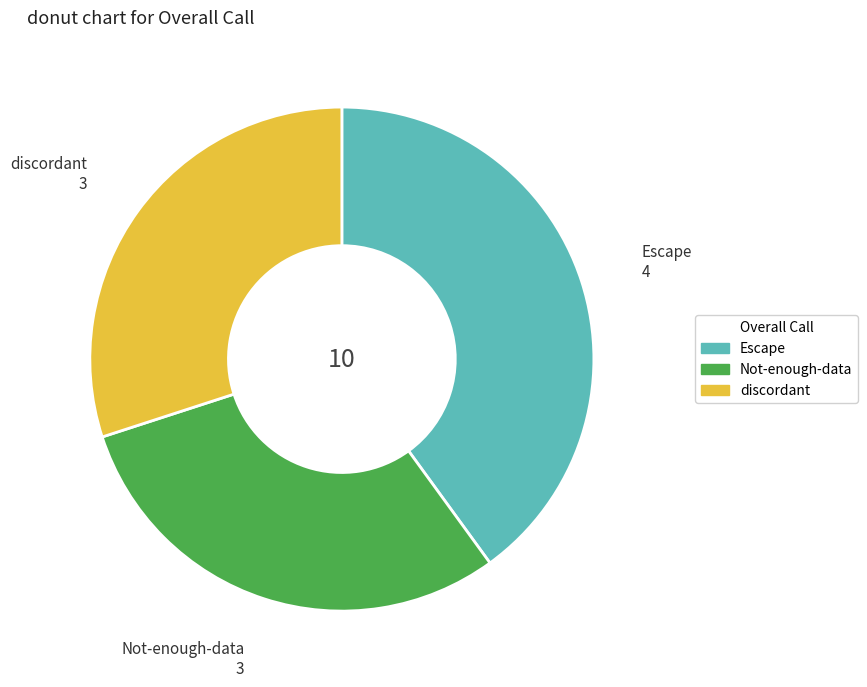

What is the largest slice in the pie chart?

Escape